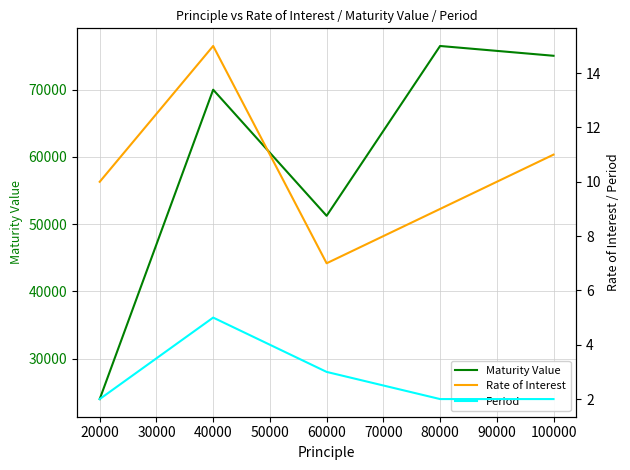

At how many categories does at least one series exceed 25968?

4